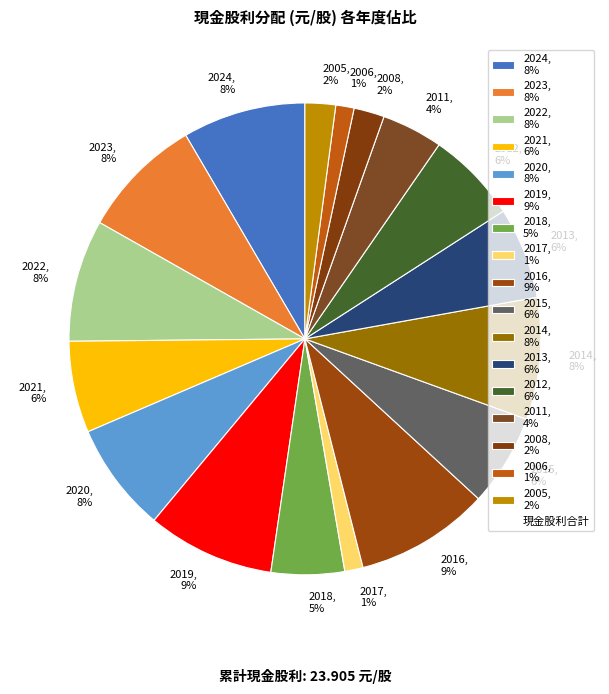

Does 2005, 2% represent more than half of the total?

No